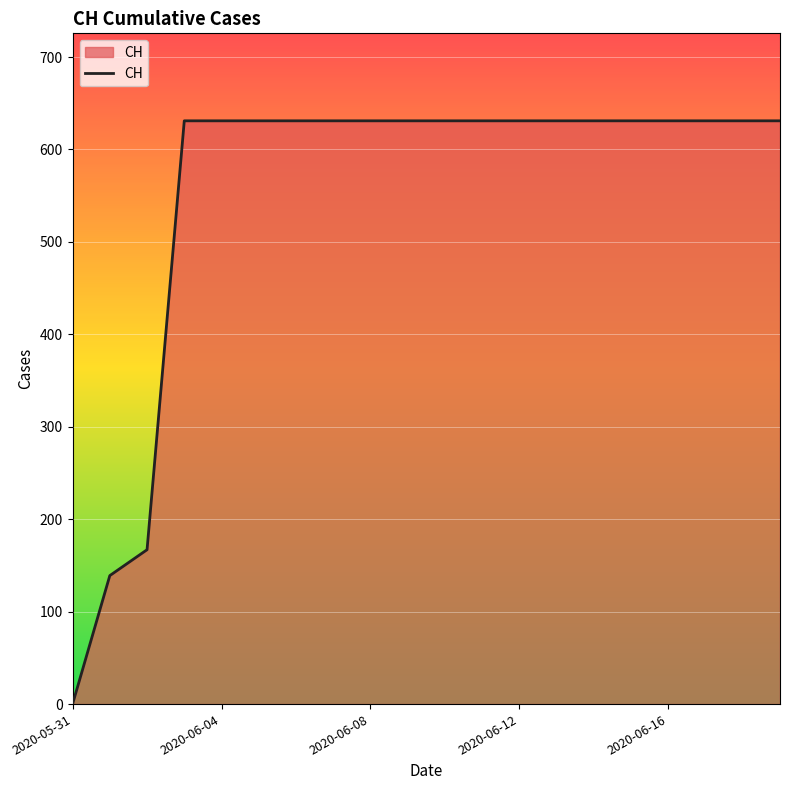

What is the difference between the second highest and second lowest values?

492